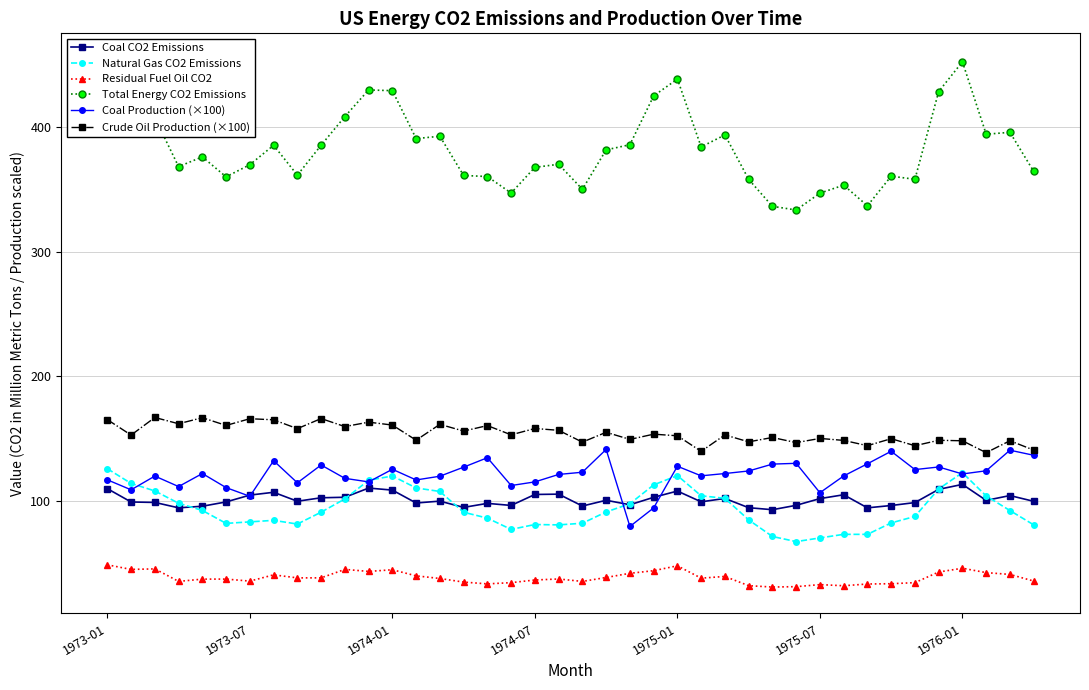

Which series has the widest spread of values?

Total Energy CO2 Emissions